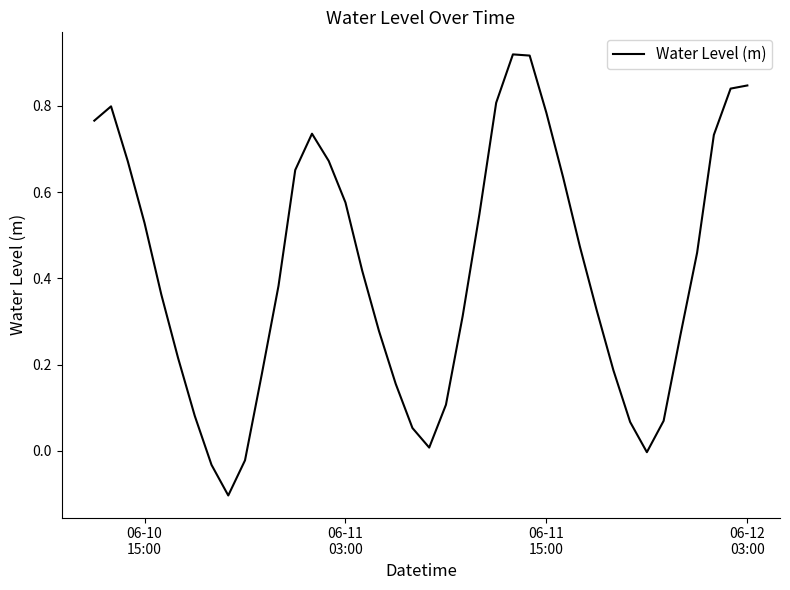

What is the sum of all values?

16.7